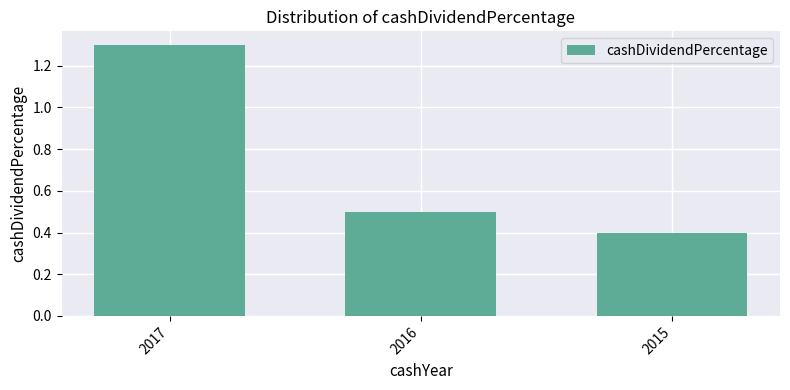

Reading left to right, what are all the values shown in this chart?

2017=1.3	2016=0.5	2015=0.4